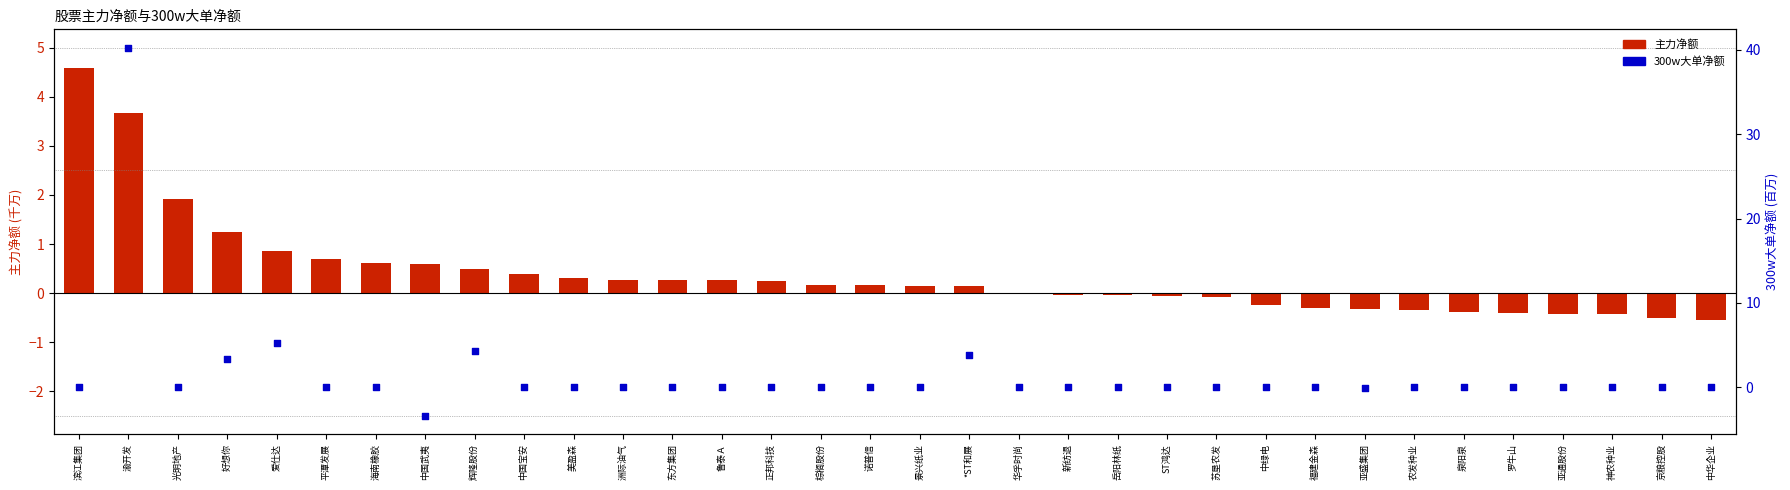

Which series reaches the maximum Y coordinate?

300w大单净额(百万)